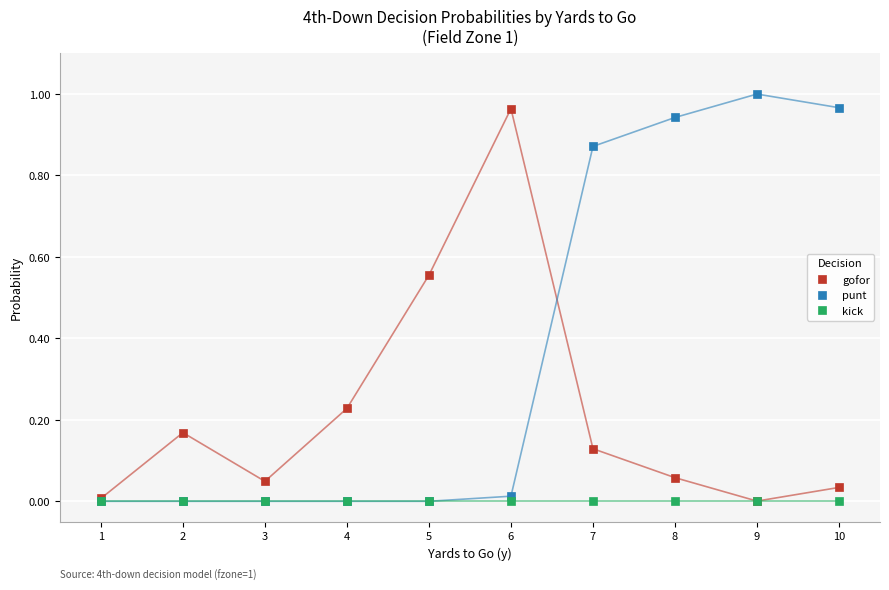

At how many categories does at least one series exceed 0?

10